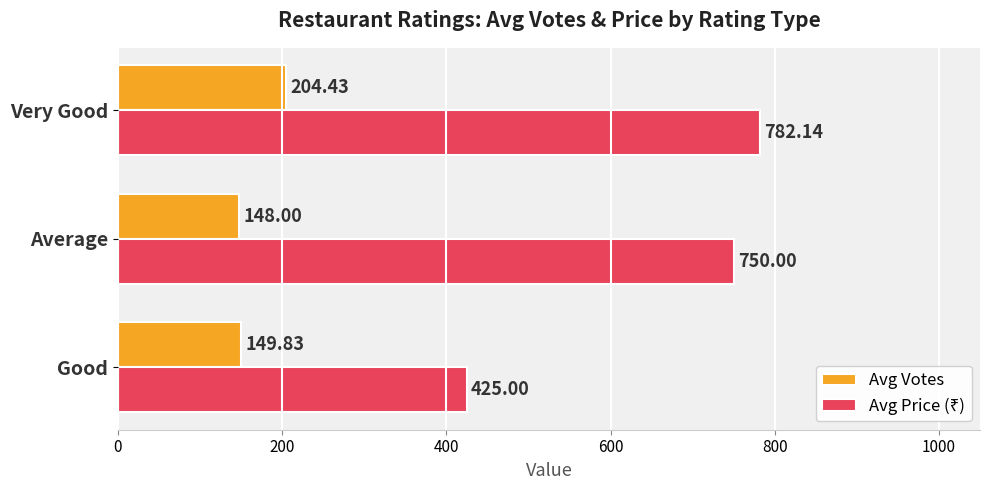

What is the difference between the maximum and minimum values in the Avg Votes series?

56.4